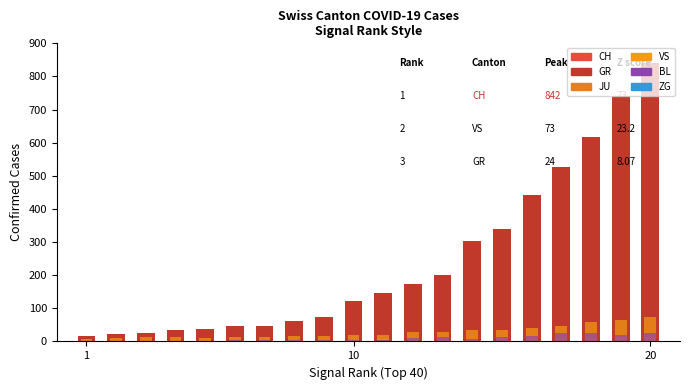

List the series in order of their peak value, lowest first.

ZG, JU, GR, BL, VS, CH